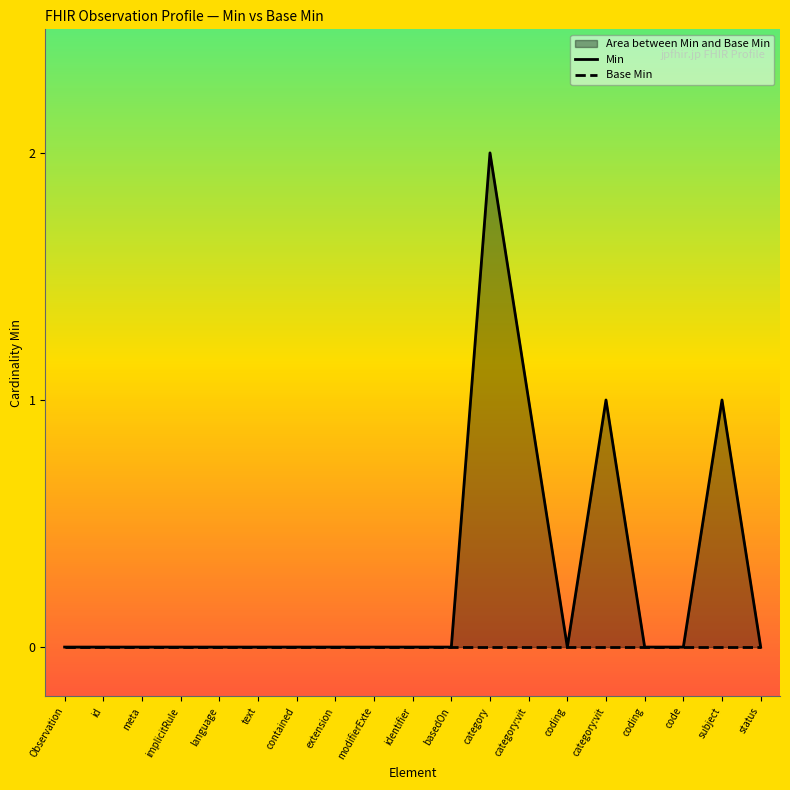

Count the number of categories in the chart.

19